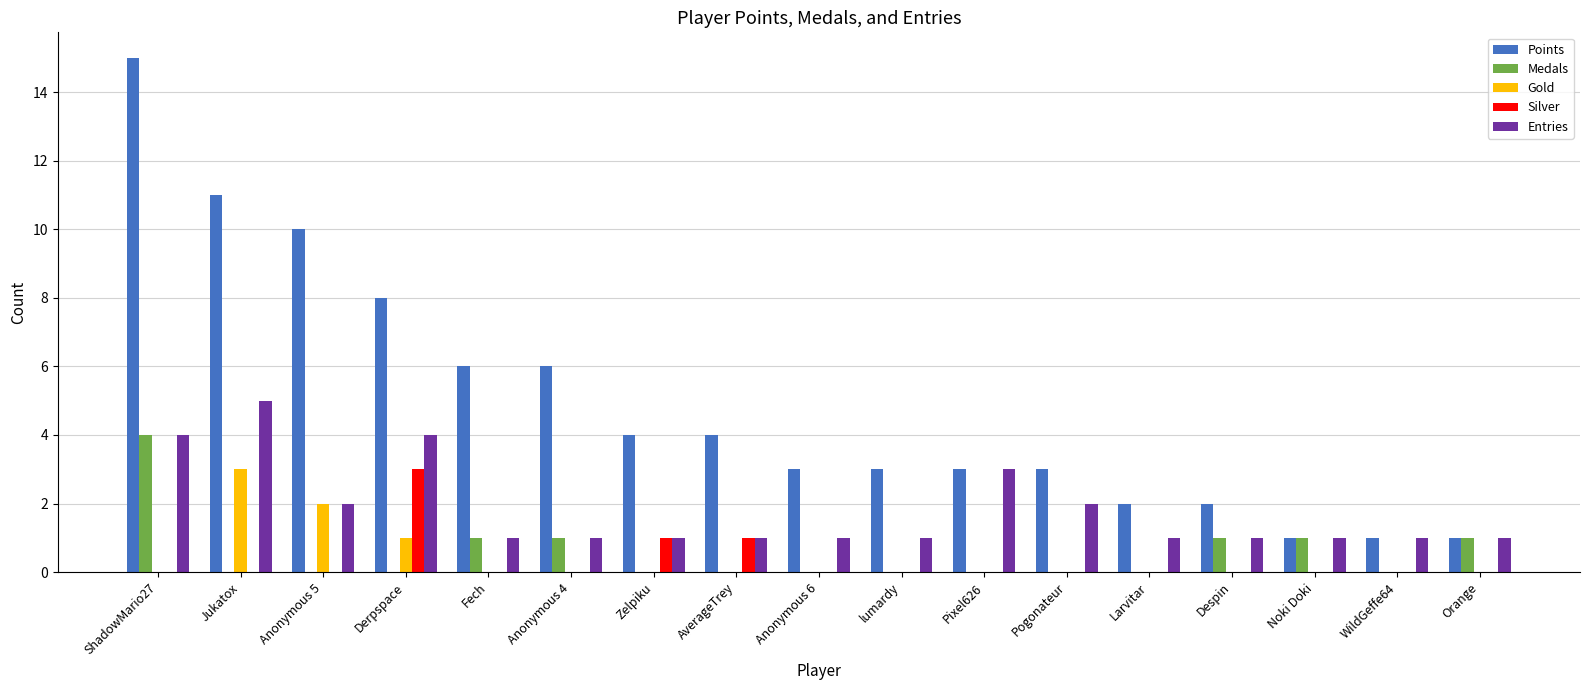

What is the sum of all Silver values?

5